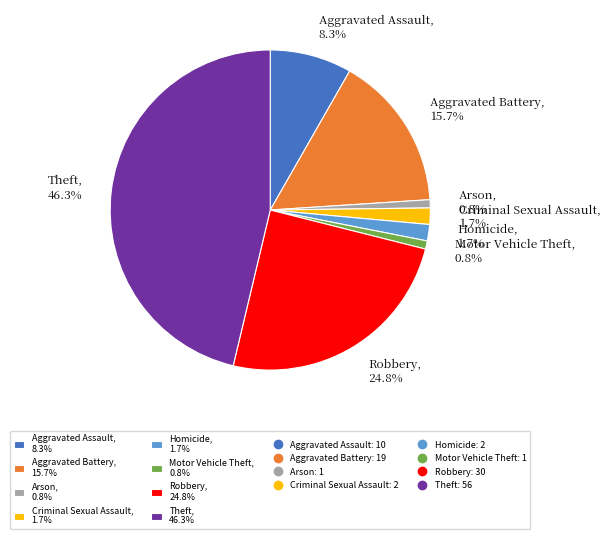

Rank the categories by value from lowest to highest.

Arson, Motor Vehicle Theft, Criminal Sexual Assault, Homicide, Aggravated Assault, Aggravated Battery, Robbery, Theft